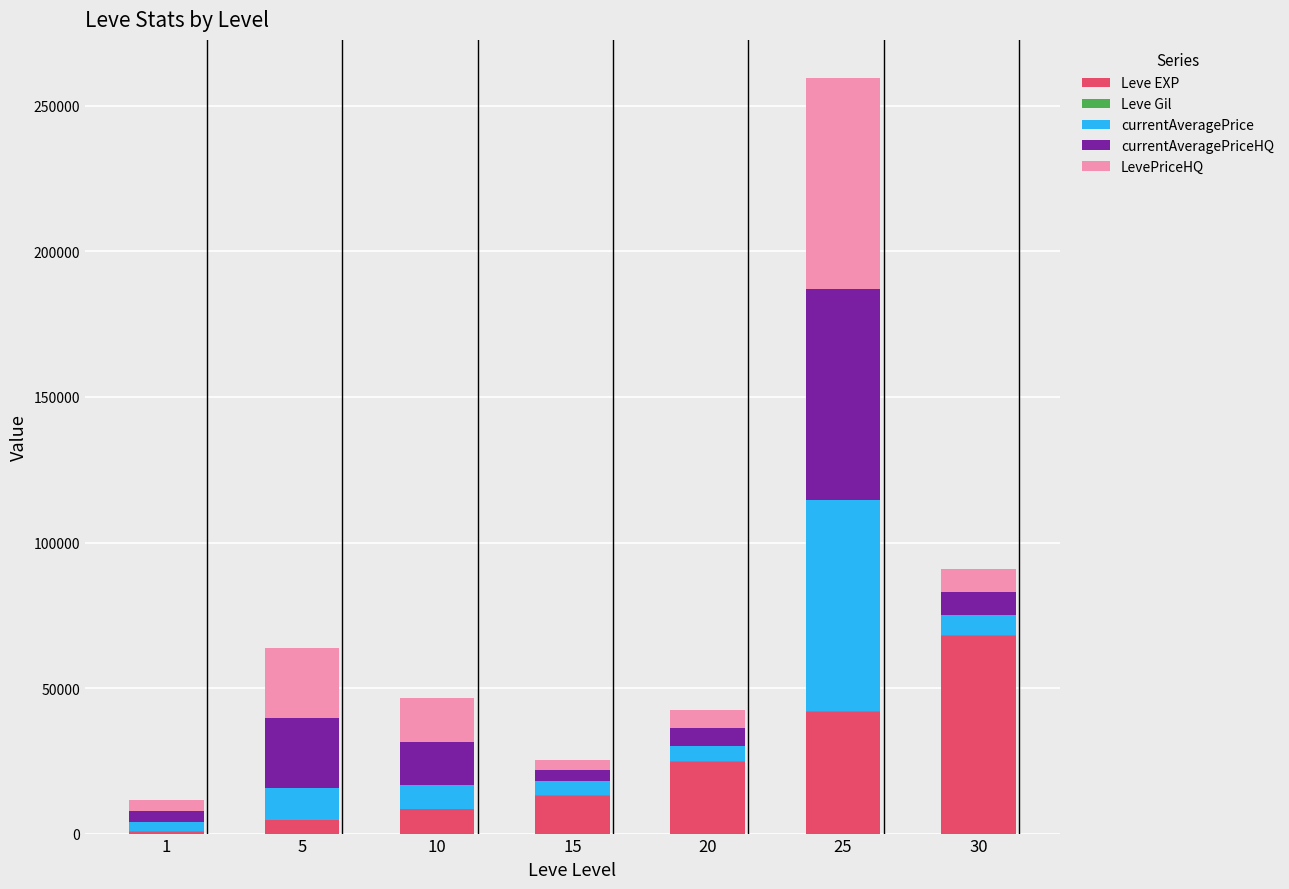

How many distinct data groups are displayed?

5